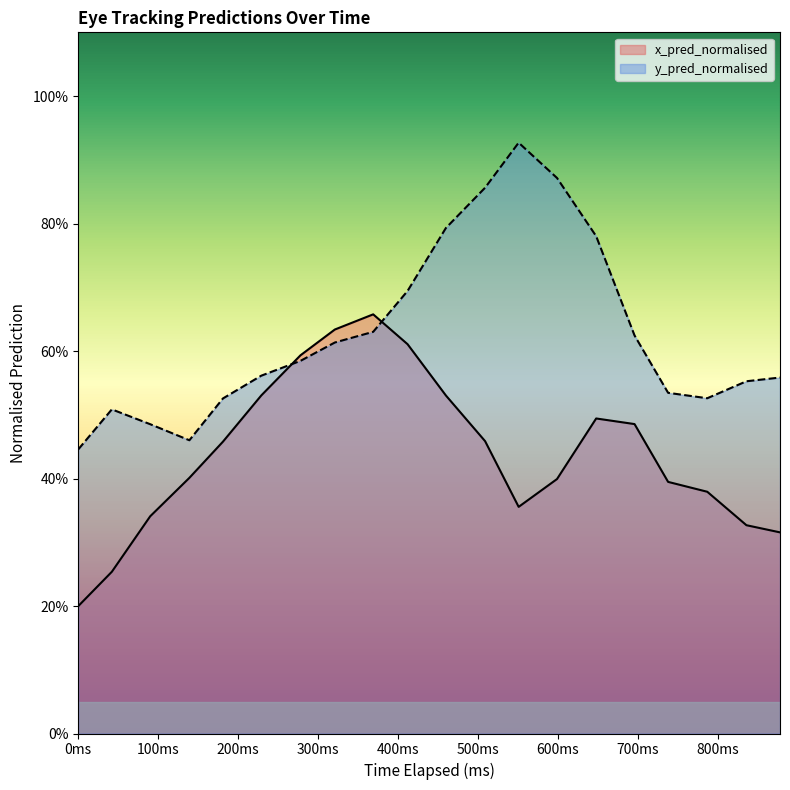

What are all the series names shown in the legend?

x_pred_normalised, y_pred_normalised